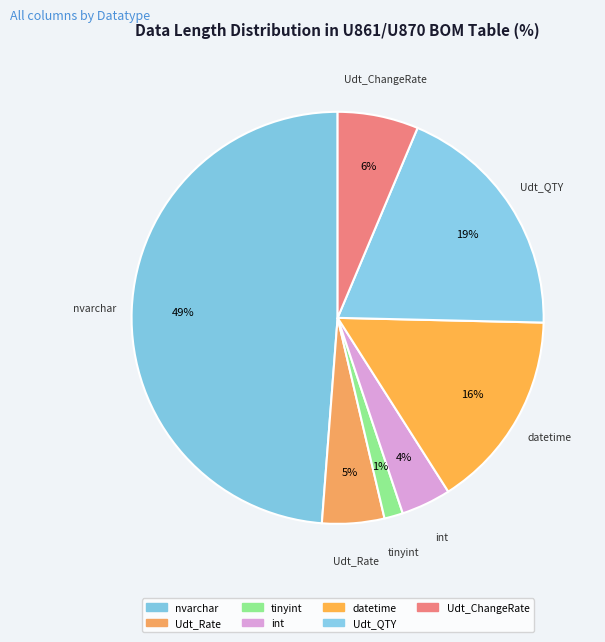

Does any single category account for the majority?

No